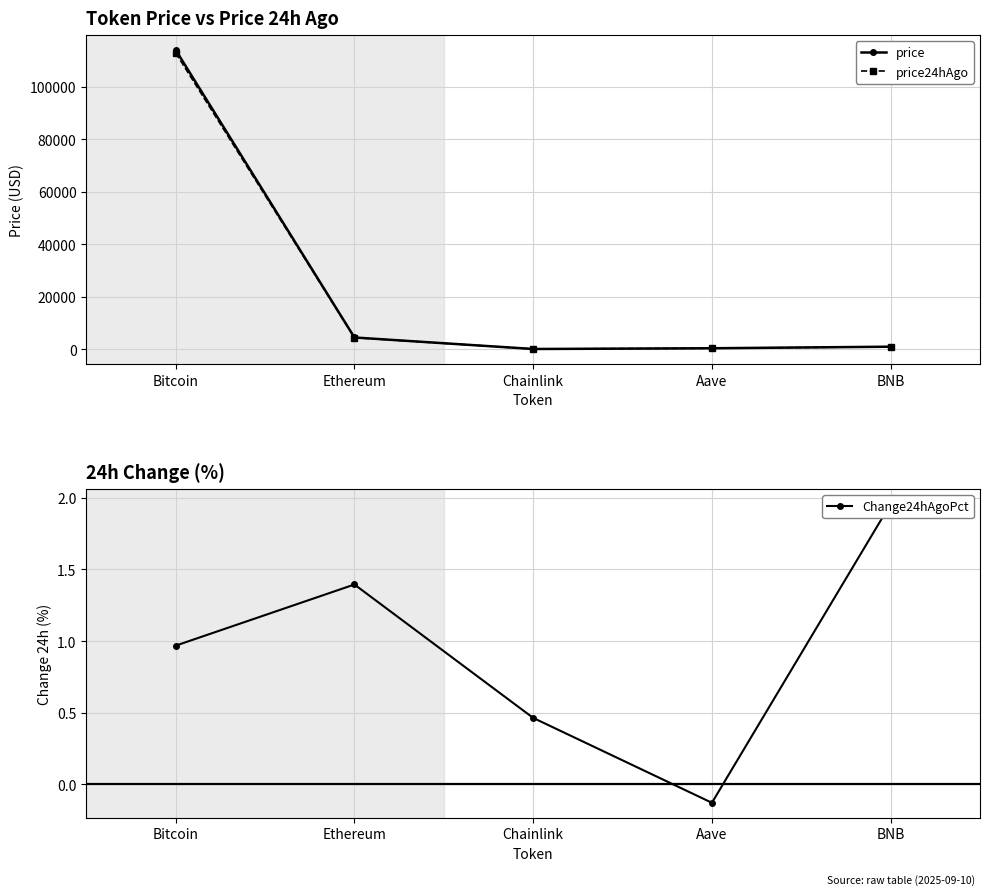

Which series has the widest spread of values?

price